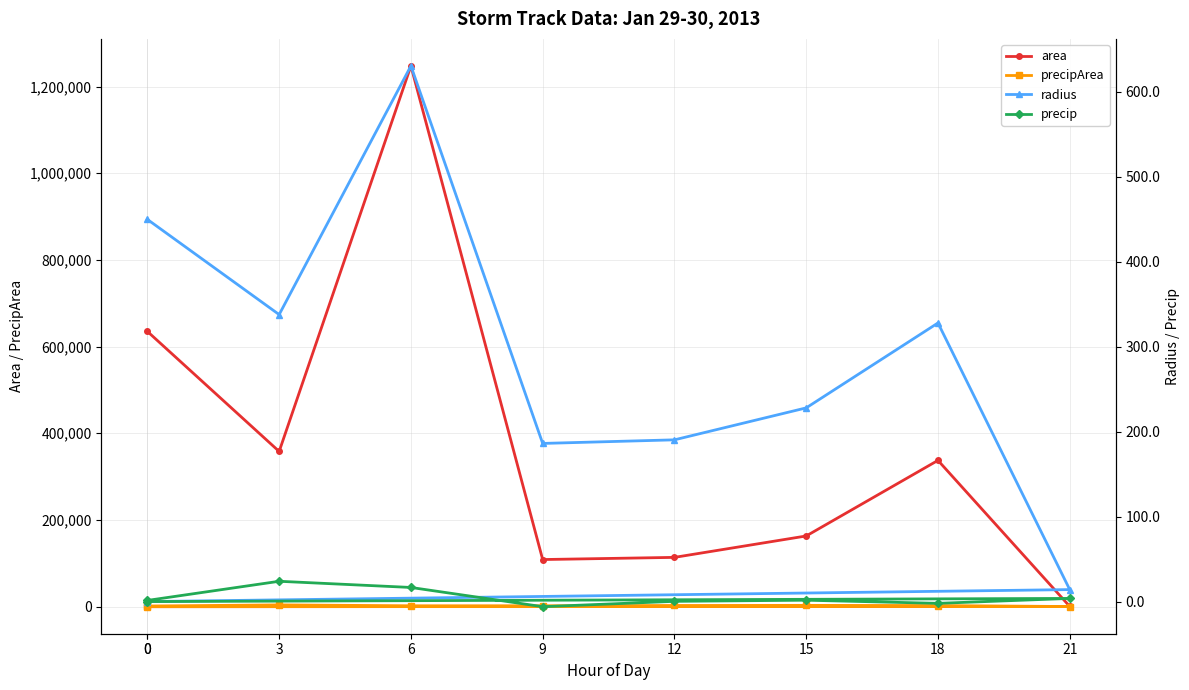

True or false: radius and precip intersect in this chart.

False